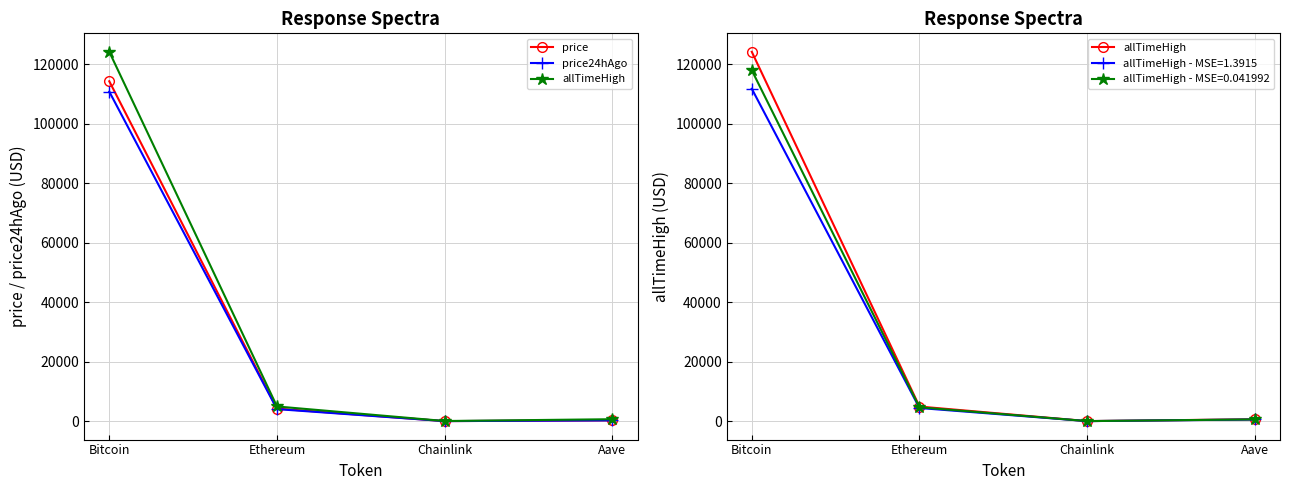

What is the label of the 4th point from the right?

Bitcoin